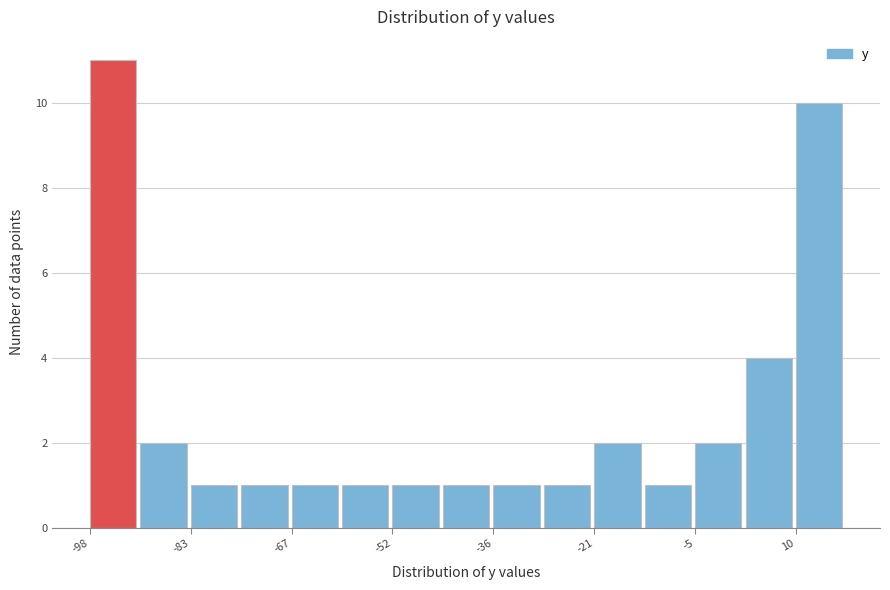

Around what value on the x-axis is the tallest bar? Give the approximate position of its centre, as read against the axis.

-94